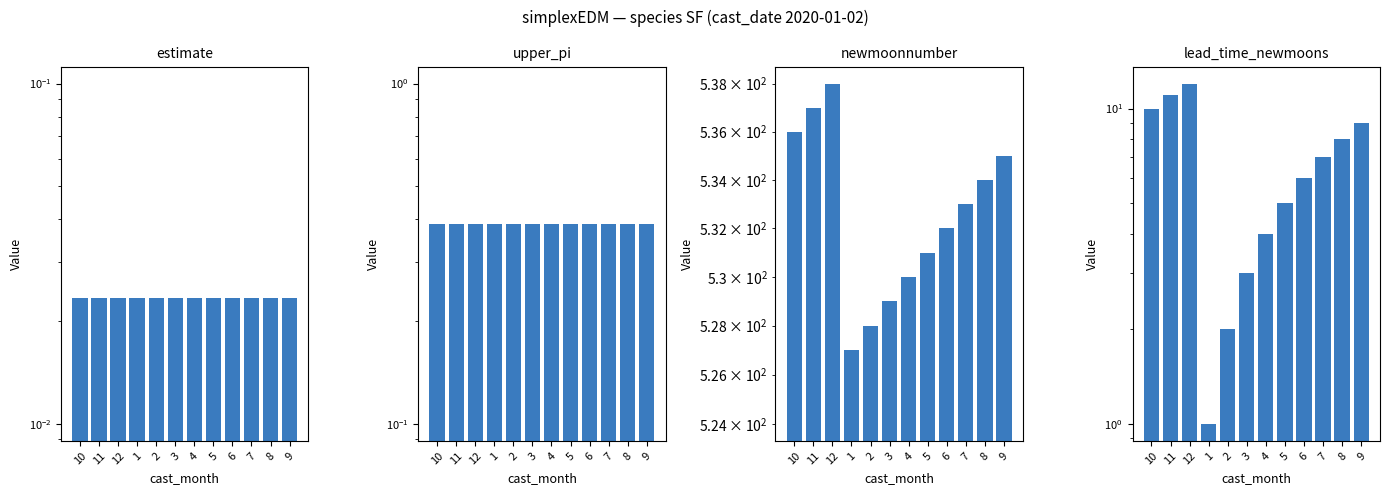

Rank the series at 4 from lowest to highest value.

estimate, upper_pi, lead_time_newmoons, newmoonnumber